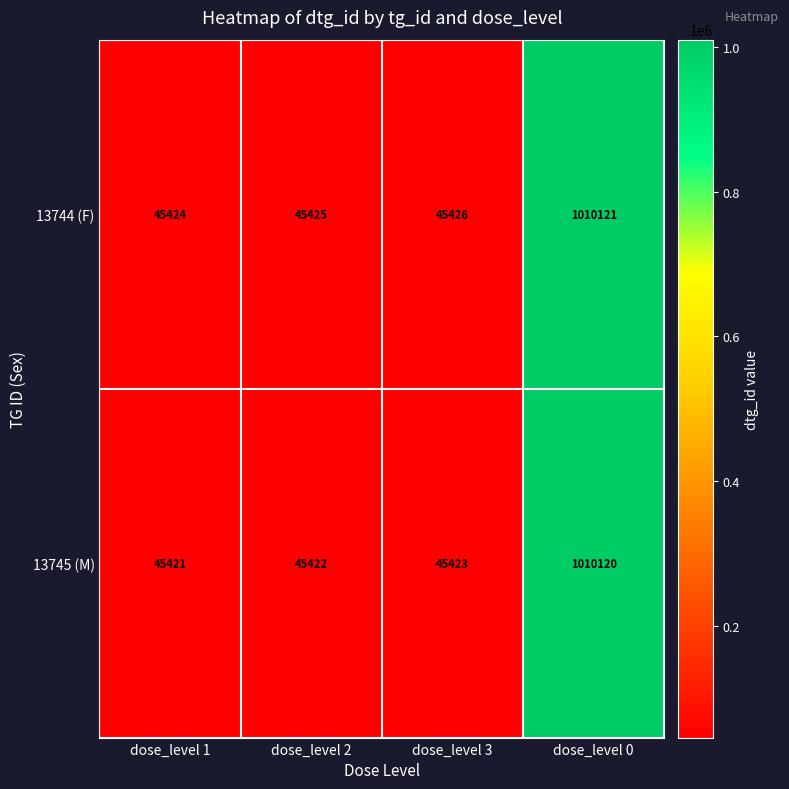

At which category is the sum across all series the highest?

dose_level 0